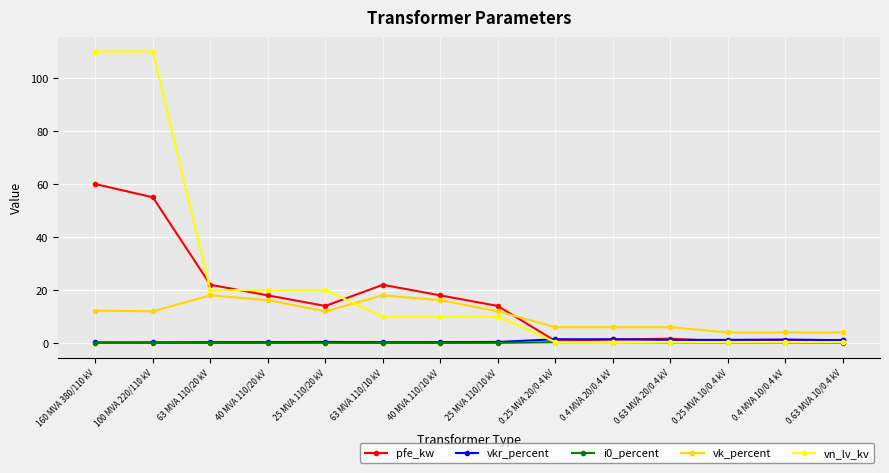

What is the greatest value displayed?

110.0